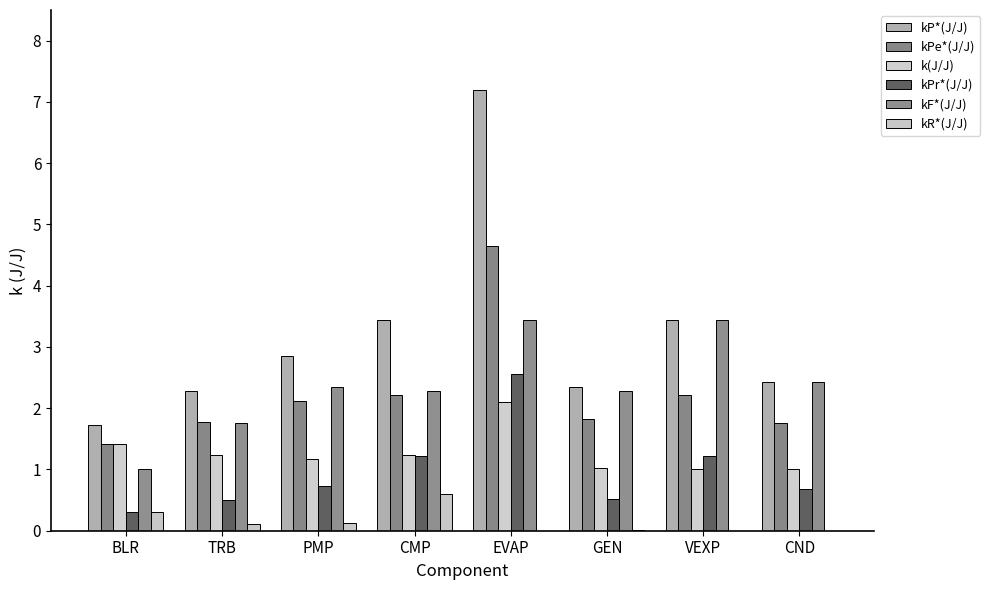

True or false: kPr*(J/J) has a value of 2.6 at EVAP.

True